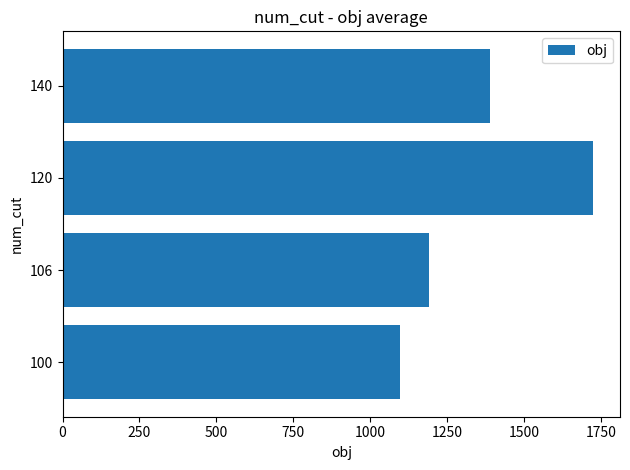

Which category has the highest value across all series?

120